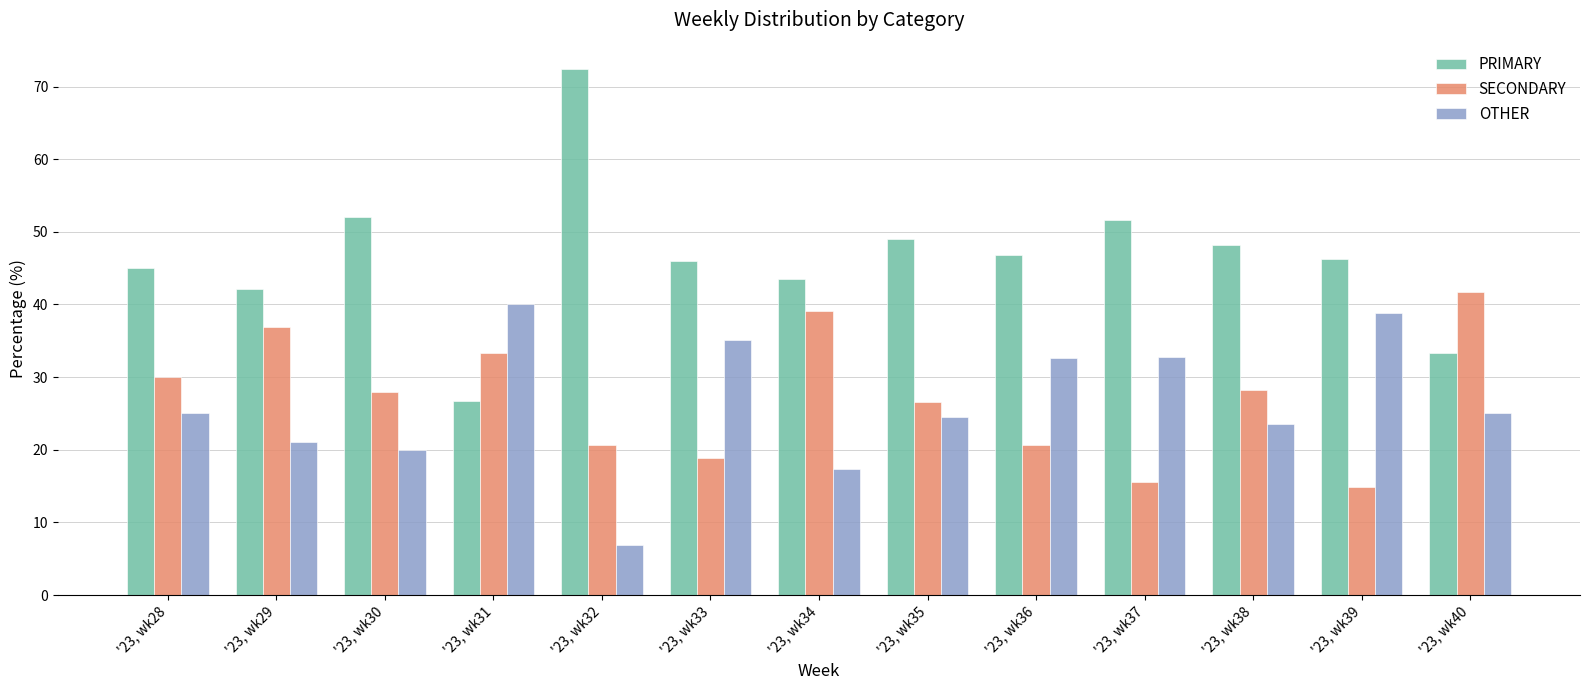

The OTHER series shows 33.3 at '23, wk38. True or false?

False